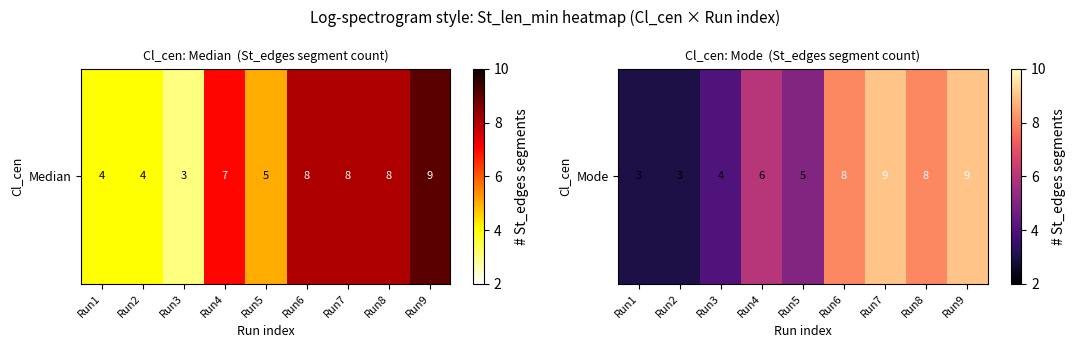

What is the difference between the second highest and minimum values?

6